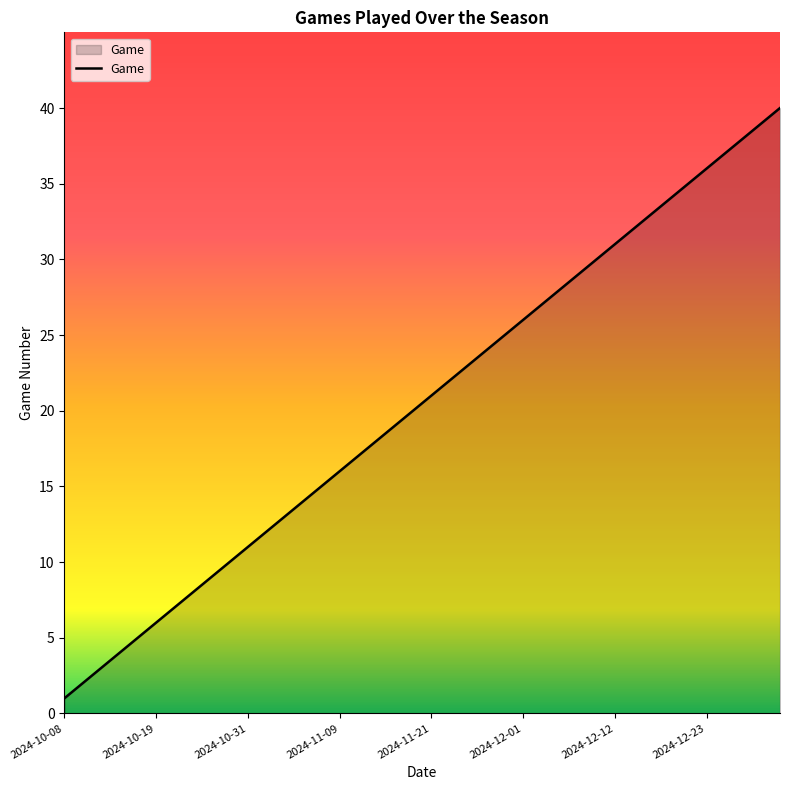

What is the greatest value displayed?

40